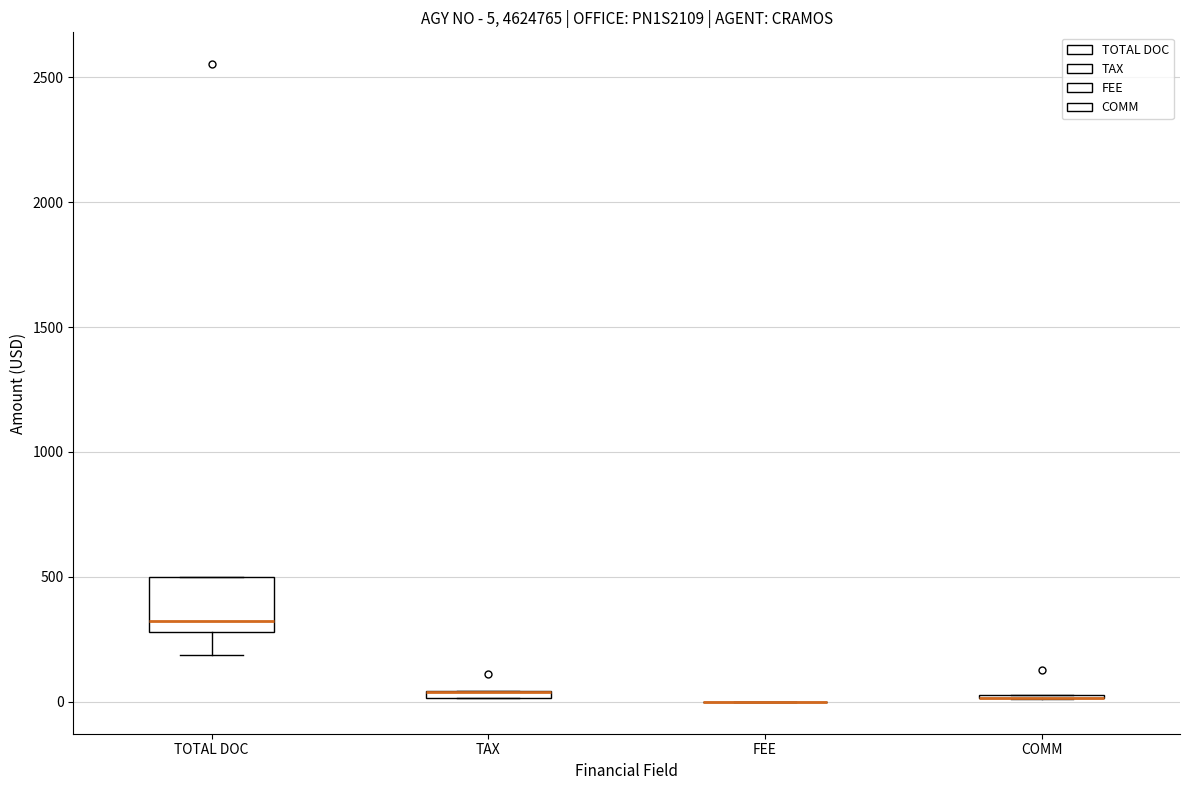

Which box is the tallest, from its lower edge to its upper edge?

TOTAL DOC